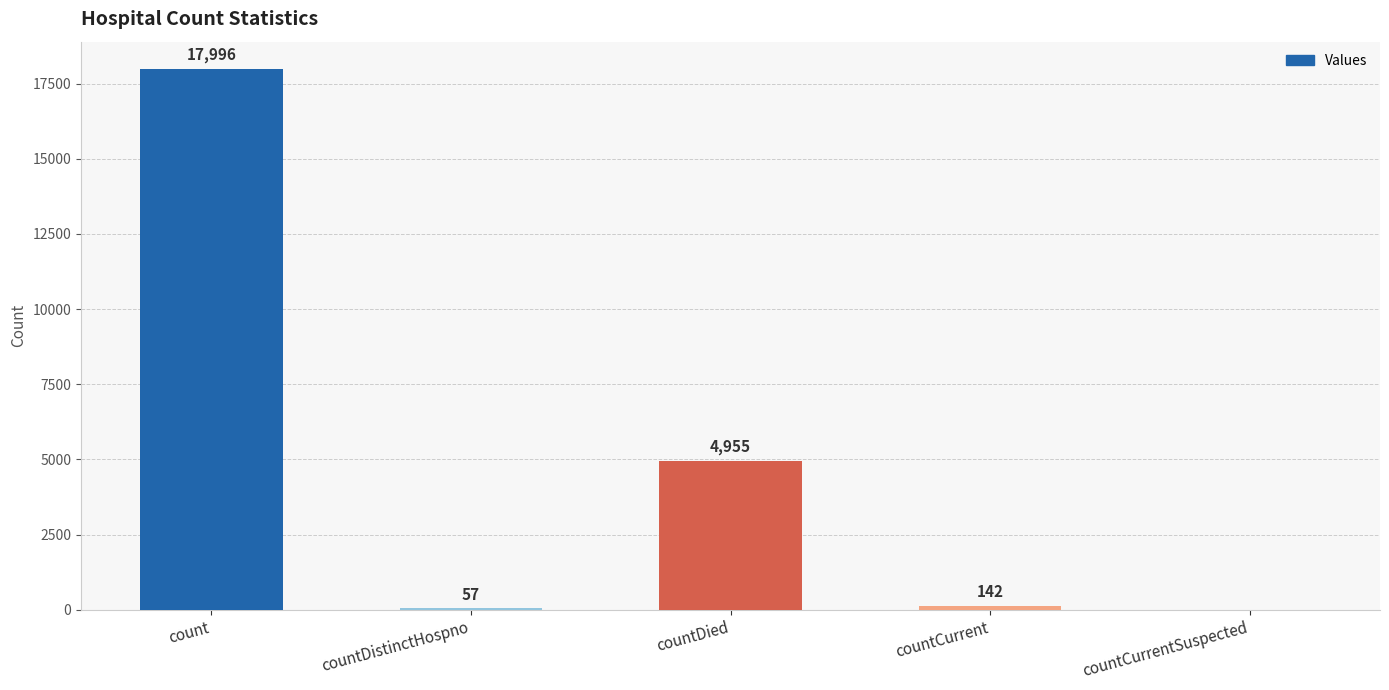

What is the change in value from countCurrent to countCurrentSuspected?

-142